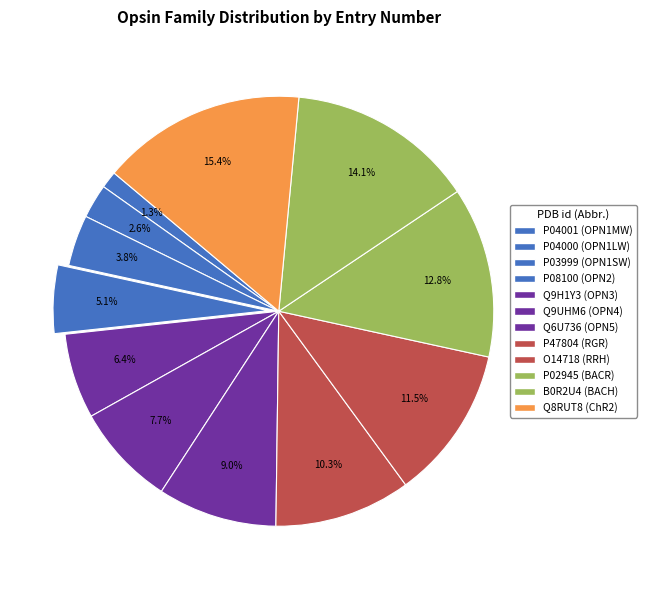

To the nearest percent, what portion does P02945 (BACR) represent?

13%